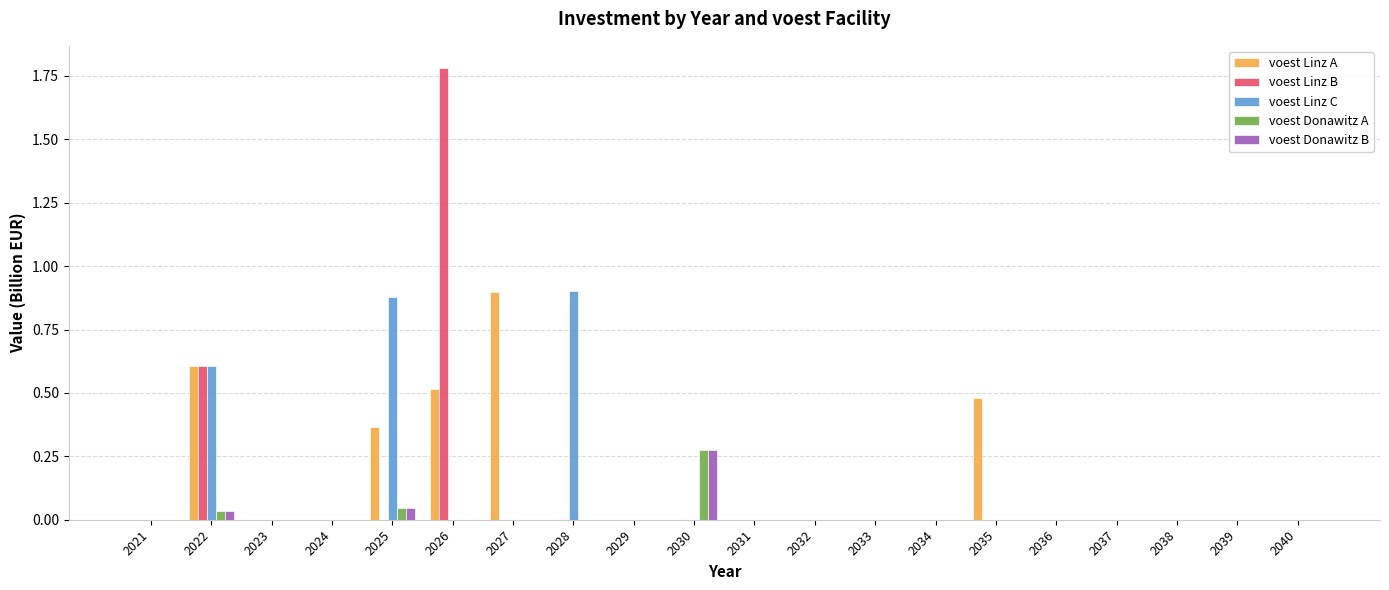

What is the average value of the voest Linz B series?

0.1